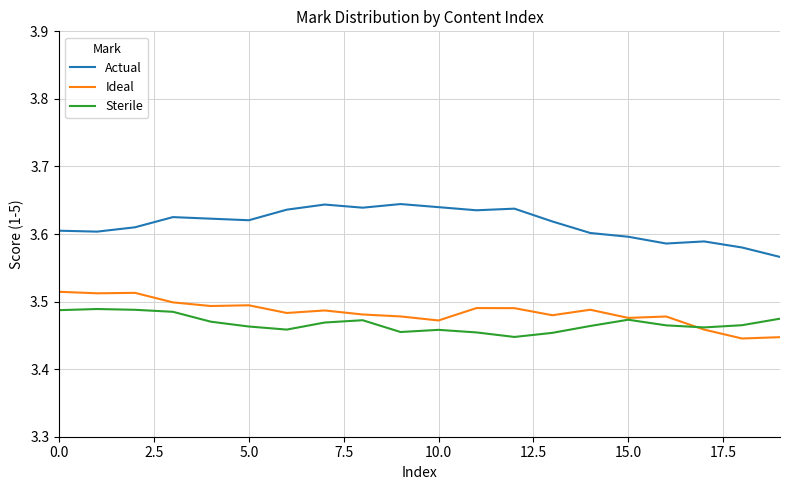

True or false: Ideal and Actual intersect in this chart.

False